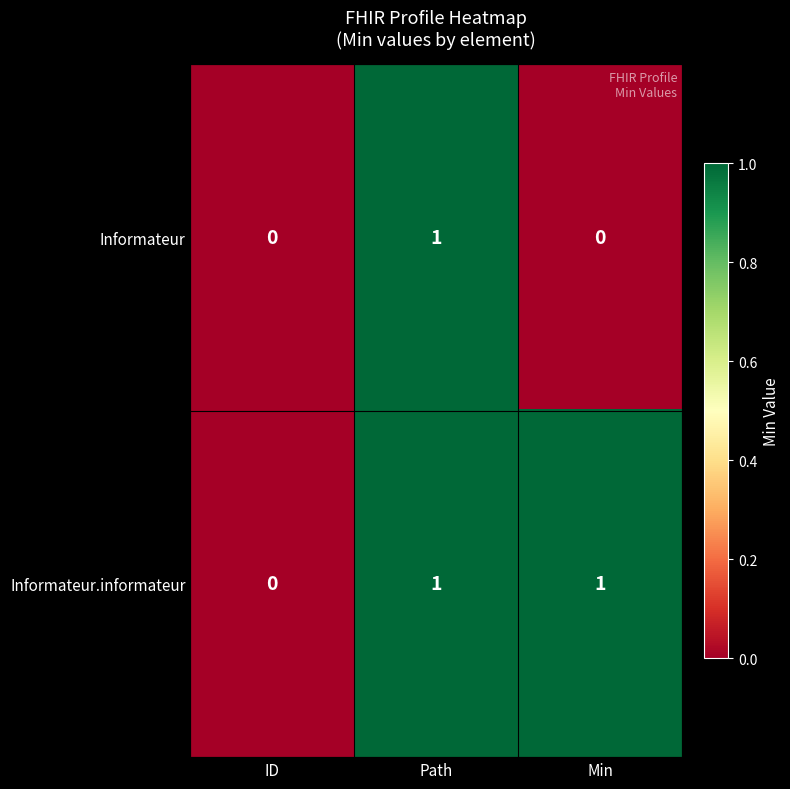

What is the difference between the highest and lowest values at Min?

1